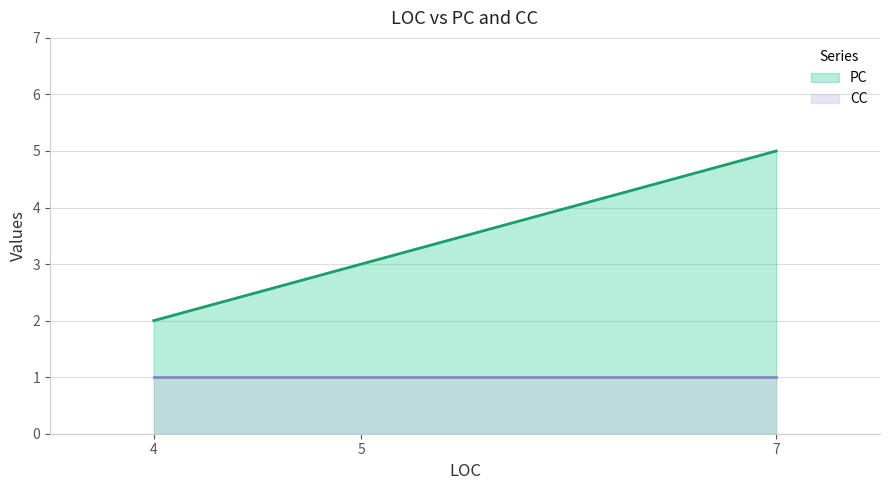

The CC series shows 1 at 5. True or false?

True